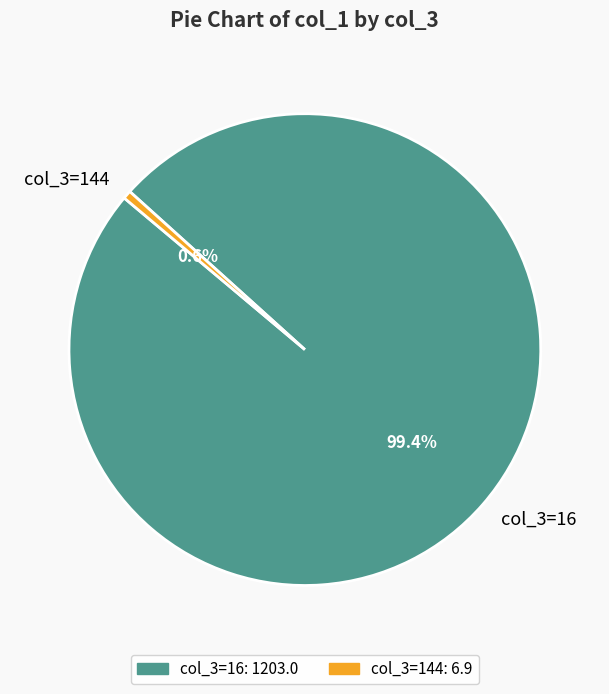

What is the total percentage of col_3=144 and col_3=16?

100.0%